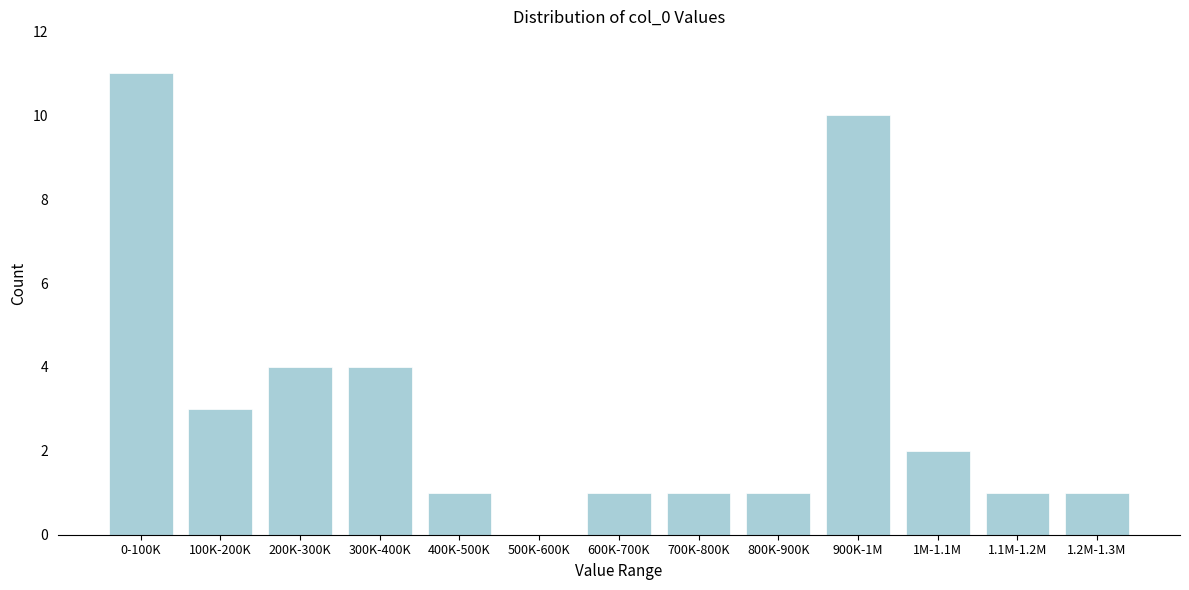

Reading left to right, transcribe all the data shown in this chart.

0-100K=11	100K-200K=3	200K-300K=4	300K-400K=4	400K-500K=1	500K-600K=0	600K-700K=1	700K-800K=1	800K-900K=1	900K-1M=10	1M-1.1M=2	1.1M-1.2M=1	1.2M-1.3M=1